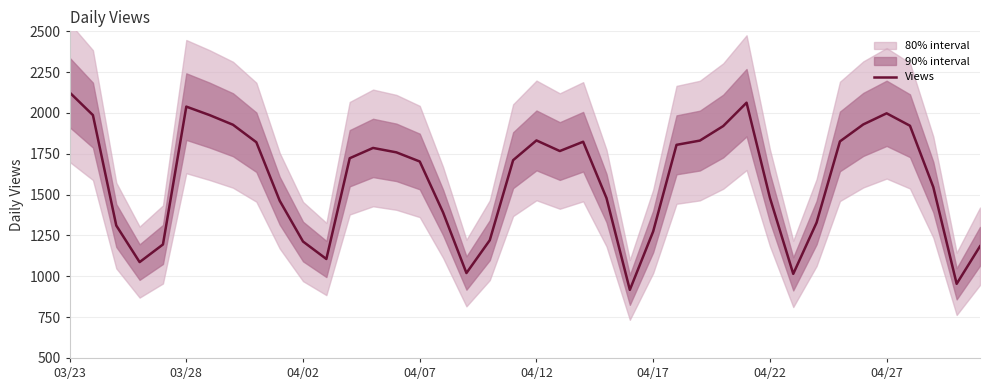

Reading right to left, list all the values displayed in this chart.

1184	954	1546	1922	1998	1930	1826	1329	1015	1481	2063	1920	1831	1805	1275	917	1479	1824	1767	1832	1711	1221	1020	1391	1703	1759	1786	1723	1106	1213	1463	1821	1928	1987	2039	1195	1087	1311	1987	2126